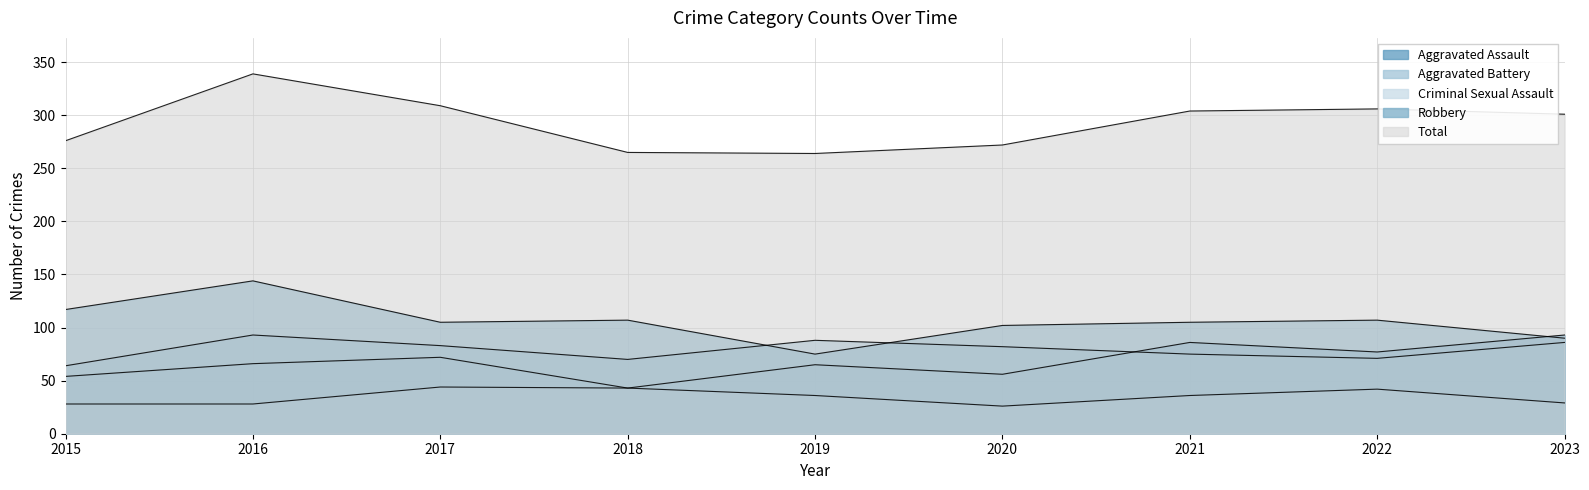

The value of Aggravated Assault at 2021 is 141. True or false?

False